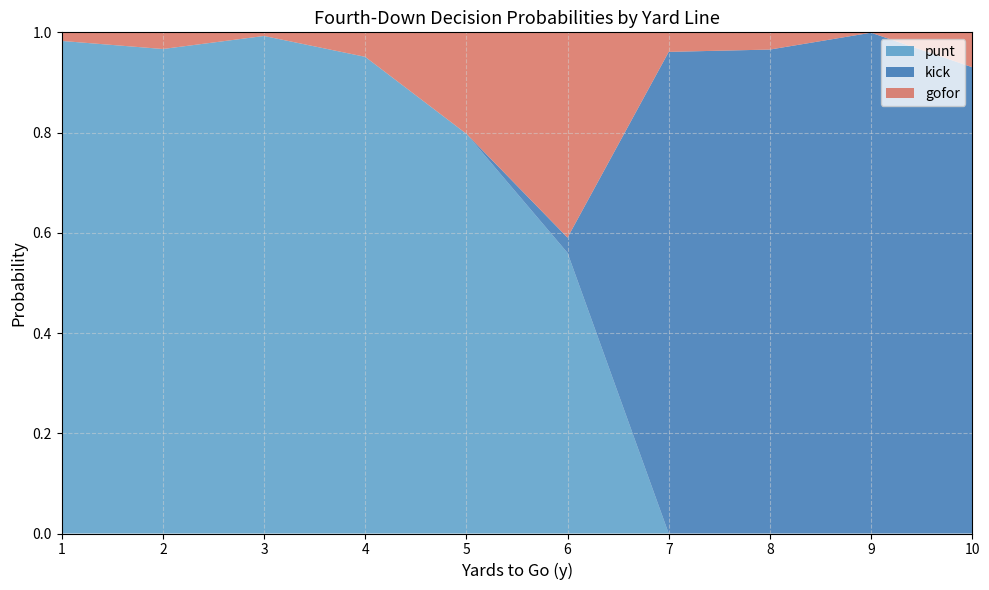

The value of punt at 8 is 0.0. True or false?

True